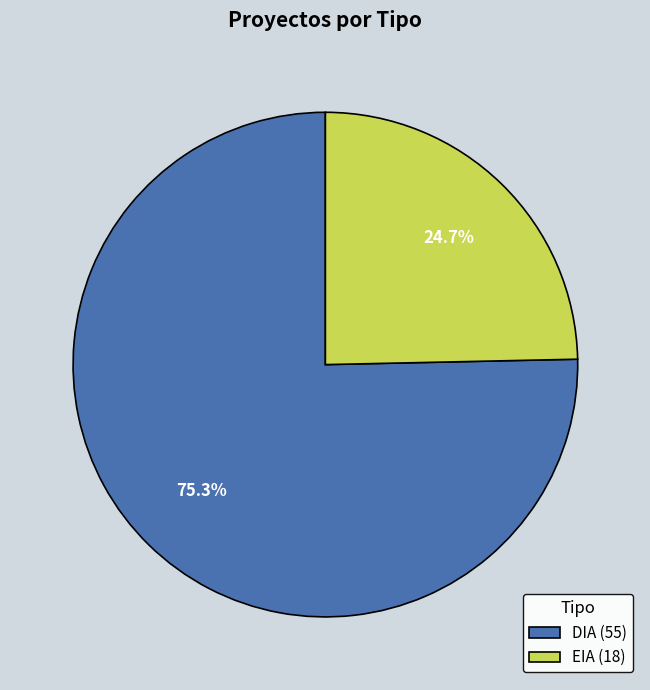

True or false: EIA accounts for 10% of the total.

False